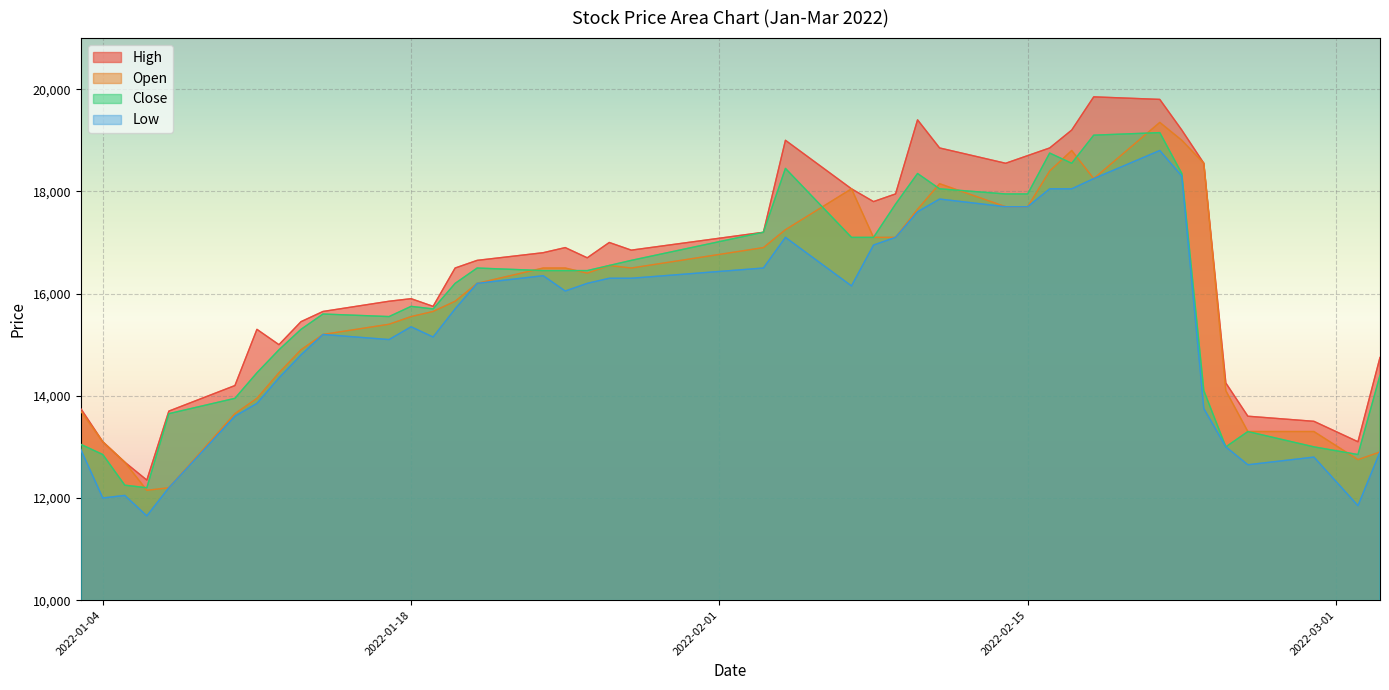

What are all the series names shown in the legend?

High, Open, Close, Low